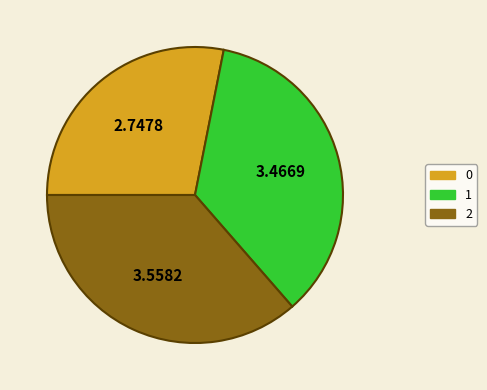

Combined, do 1 and 2 account for over 50%?

Yes